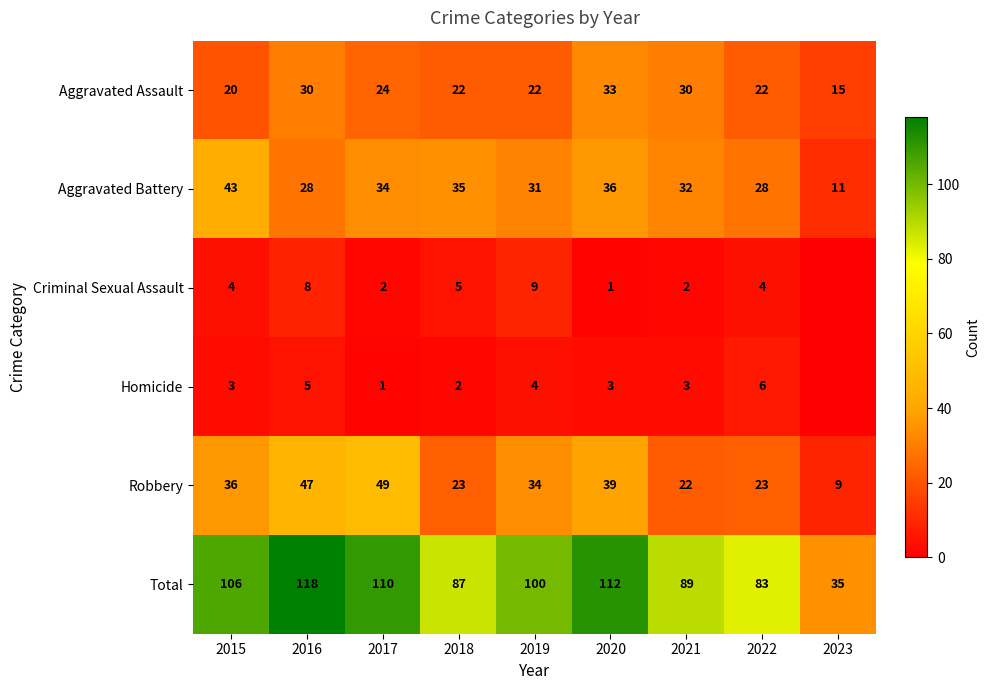

Where is Total nearest to the value 76?

2022